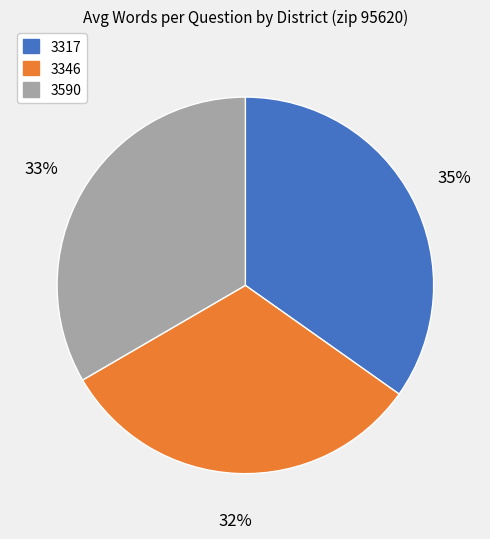

Does any single category account for the majority?

No